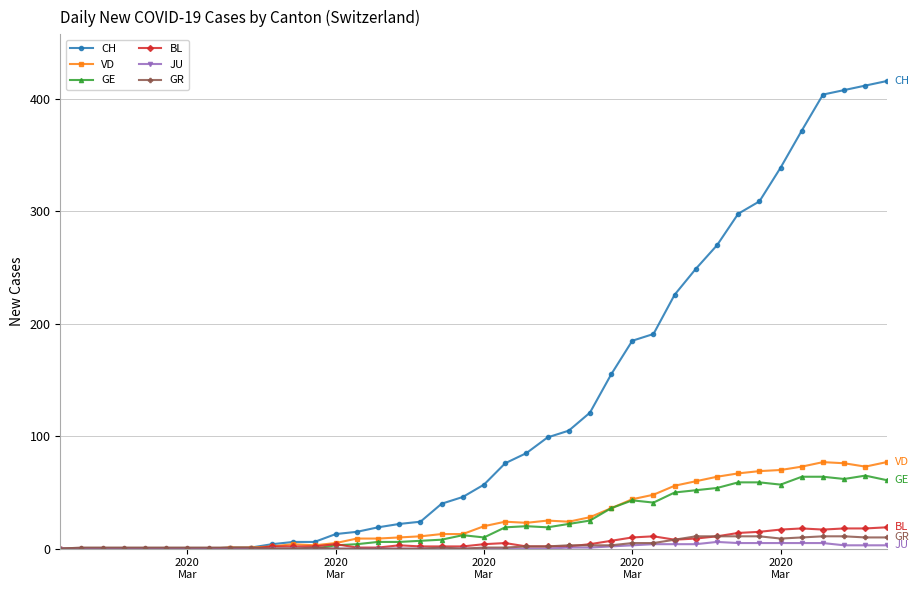

Which series has the largest total across all categories?

CH